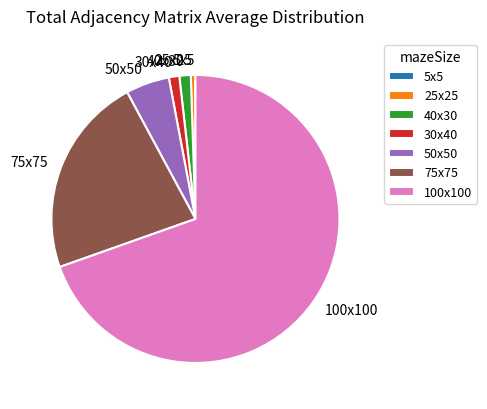

Is it true that 75x75 is 36% of the pie?

False